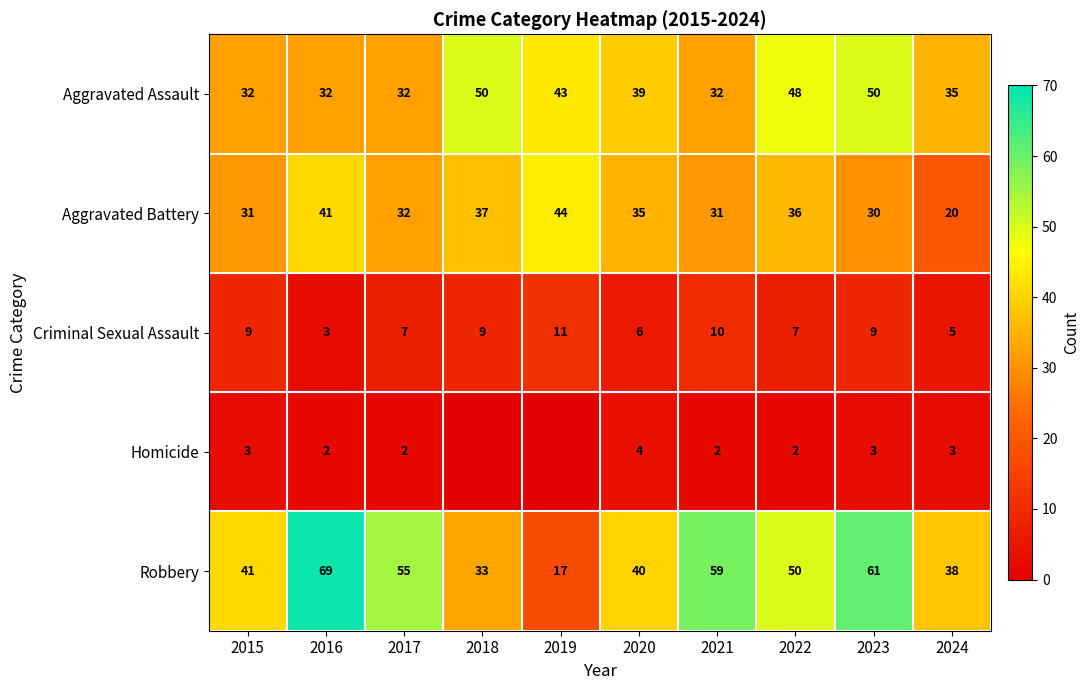

Rank the series at 2020 from highest to lowest value.

Robbery, Aggravated Assault, Aggravated Battery, Criminal Sexual Assault, Homicide